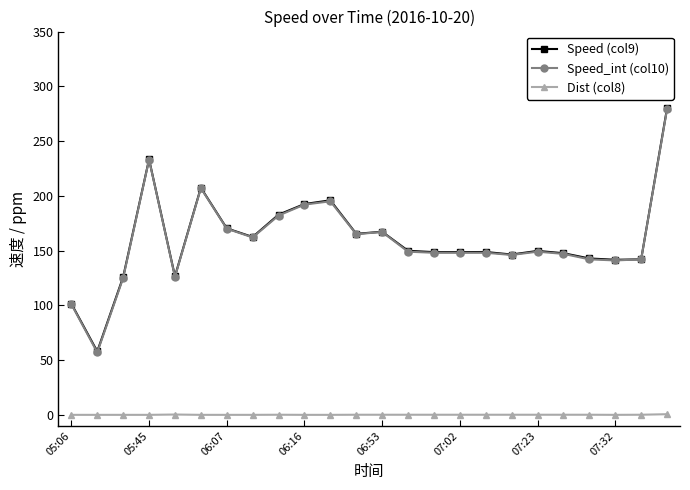

What is the value of the Speed_int (col10) point at the 7th from the left?

170.0